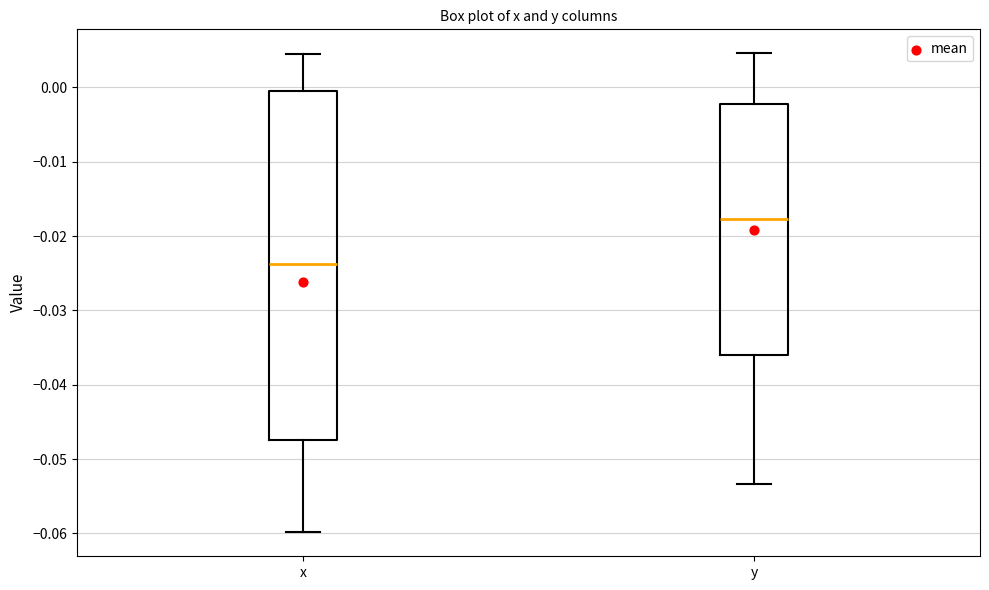

Where is the lower edge of the box for x on the y-axis? The values are not printed on the chart, so give them approximately, as read against the axis.

-0.047